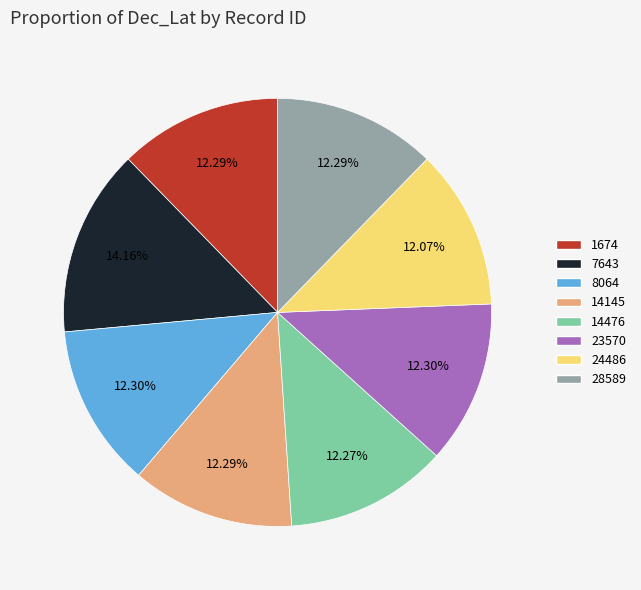

Does 8064 account for over 50% of the chart?

No